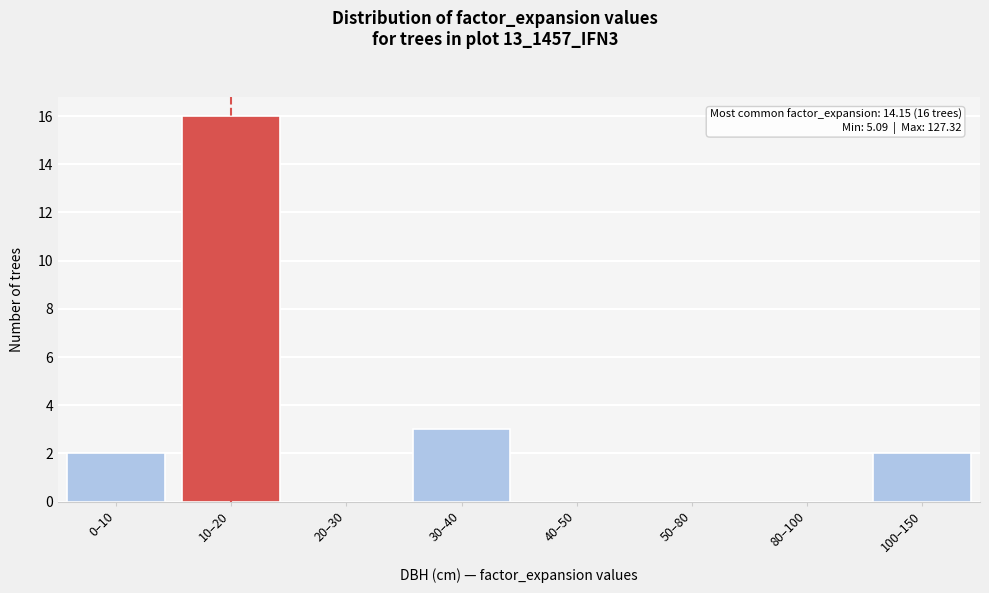

Reading left to right, transcribe all the data shown in this chart.

0–10=2	10–20=16	20–30=0	30–40=3	40–50=0	50–80=0	80–100=0	100–150=2